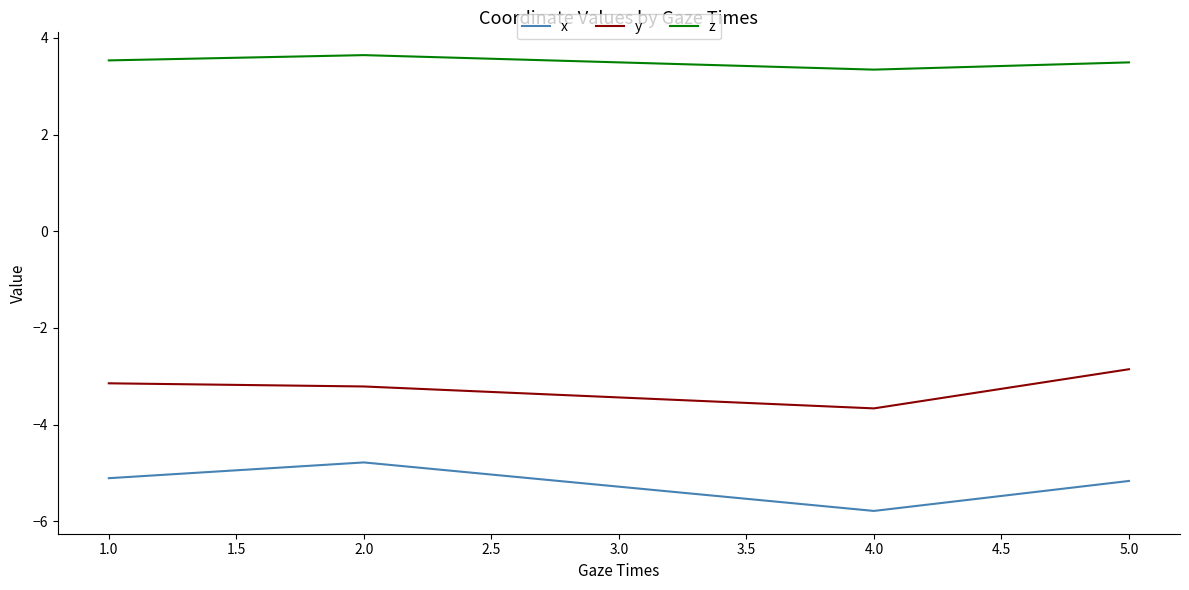

What is the spread (max minus min) of values at 5.0?

8.7